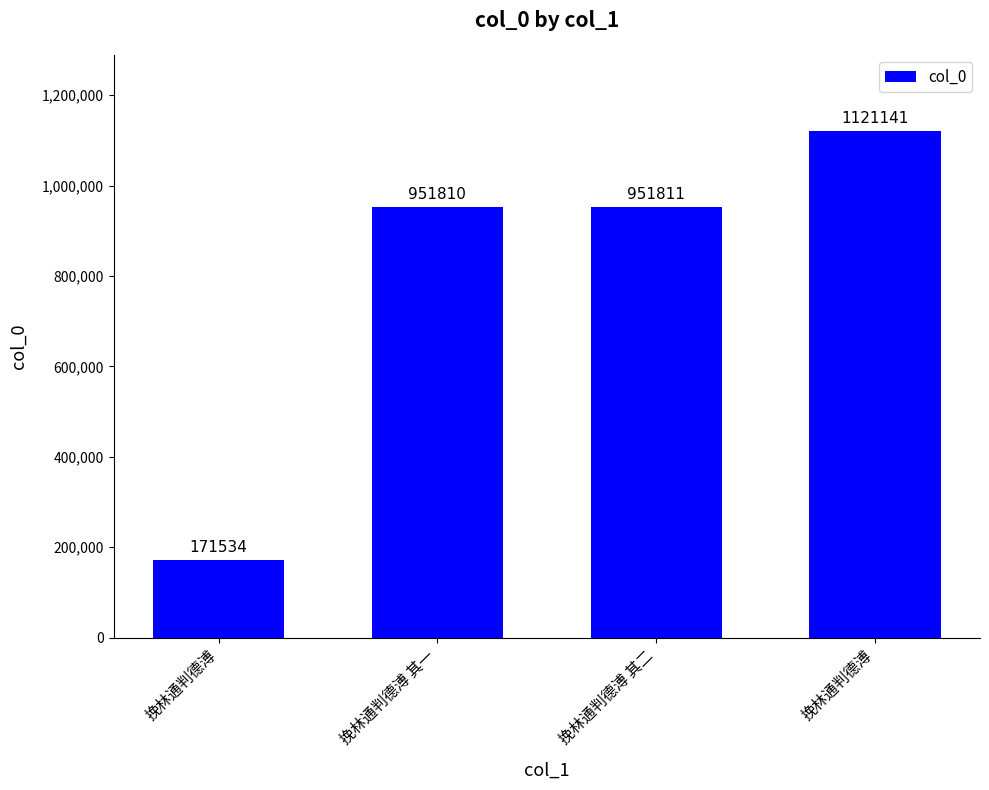

What is the average value?

799074